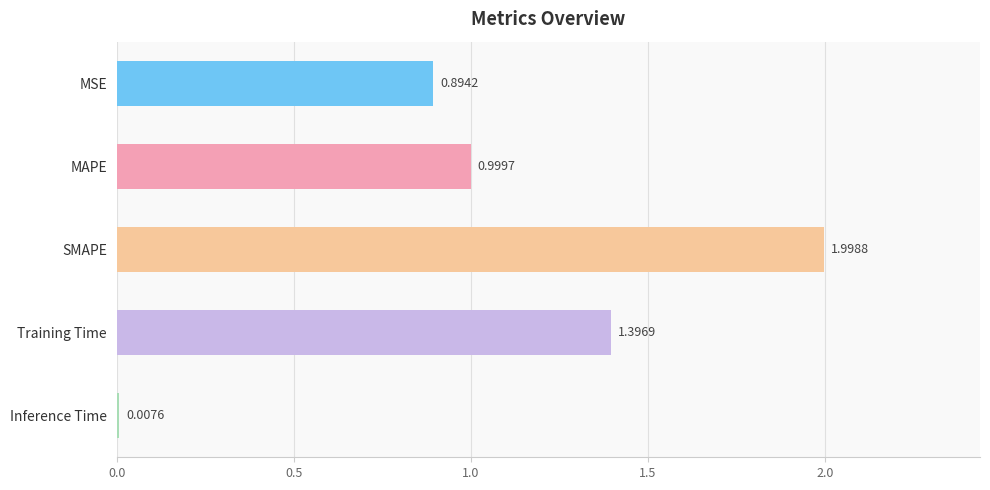

Rank the categories by value from lowest to highest.

Inference Time, MSE, MAPE, Training Time, SMAPE